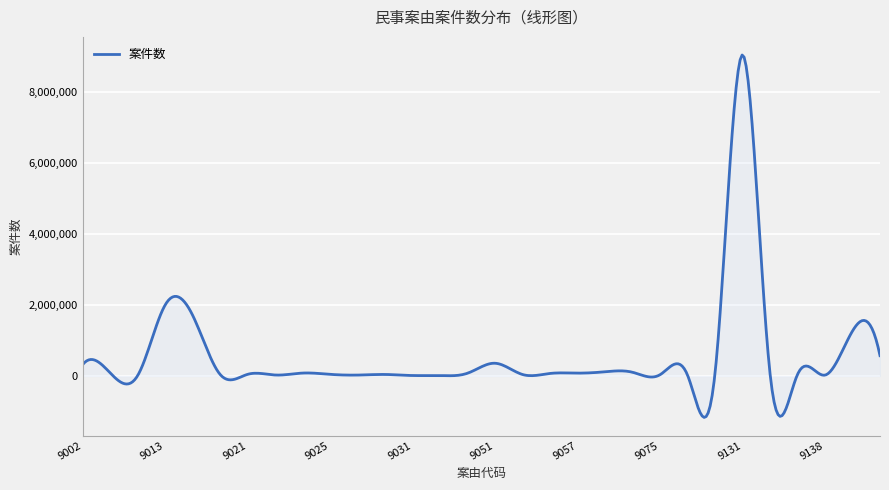

What is the difference between the maximum and minimum values?

10221734.0